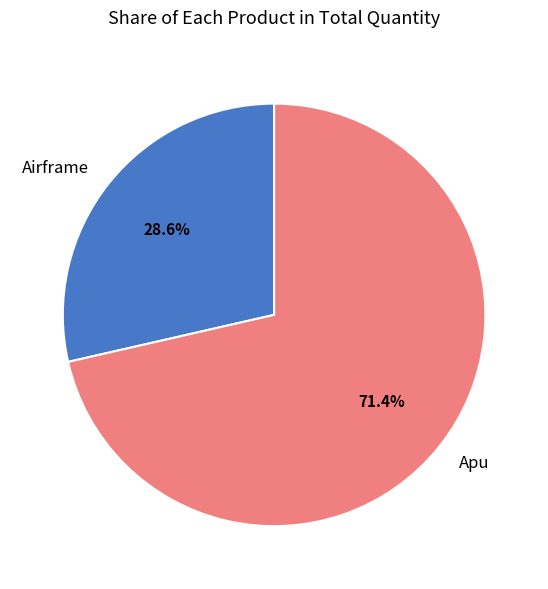

Count the number of slices in the pie.

2